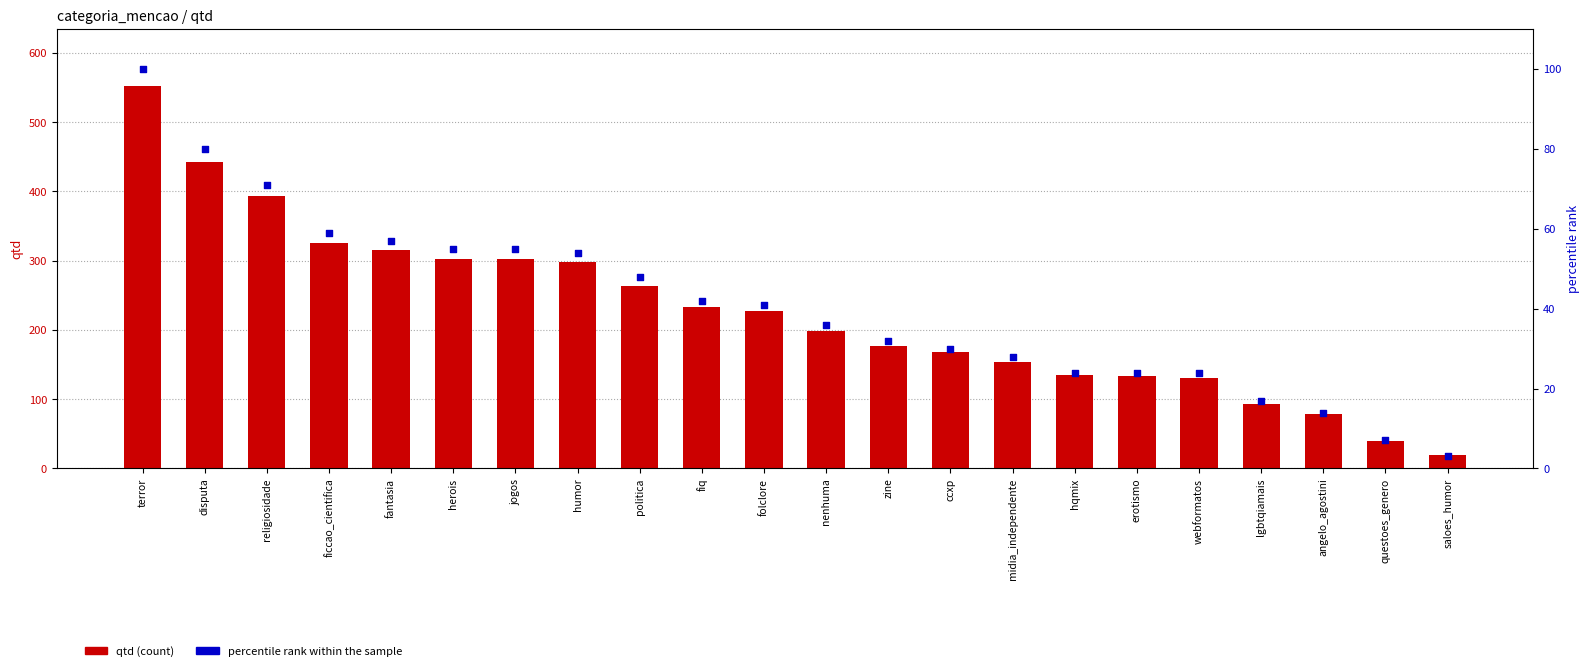

Which series has the widest spread of Y values?

qtd